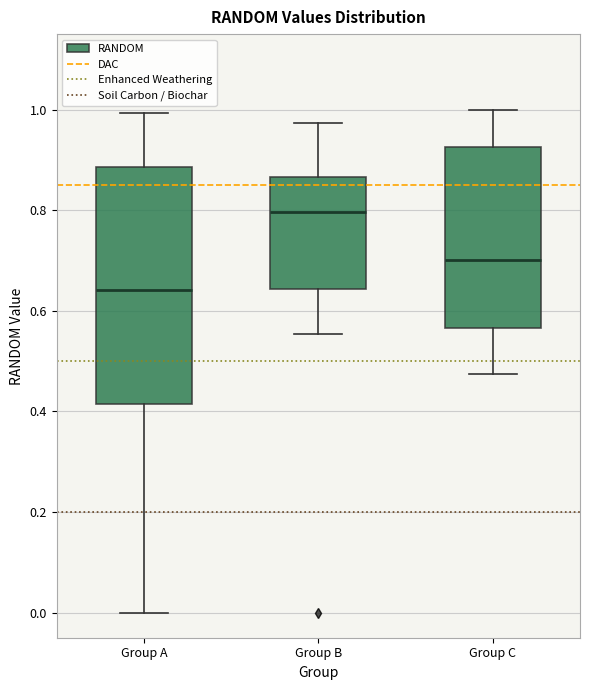

Reading left to right, transcribe this box plot: for each box, give where its median line is, the range the box spans, and where its two whiskers end, as read against the y-axis. The values are not printed on the chart, so give them approximately, as read against the axis.

Group A: median 0.64, box 0.42 to 0.88, whiskers 0.00 to 1.00
Group B: median 0.80, box 0.64 to 0.86, whiskers 0.56 to 0.98
Group C: median 0.70, box 0.56 to 0.92, whiskers 0.48 to 1.00